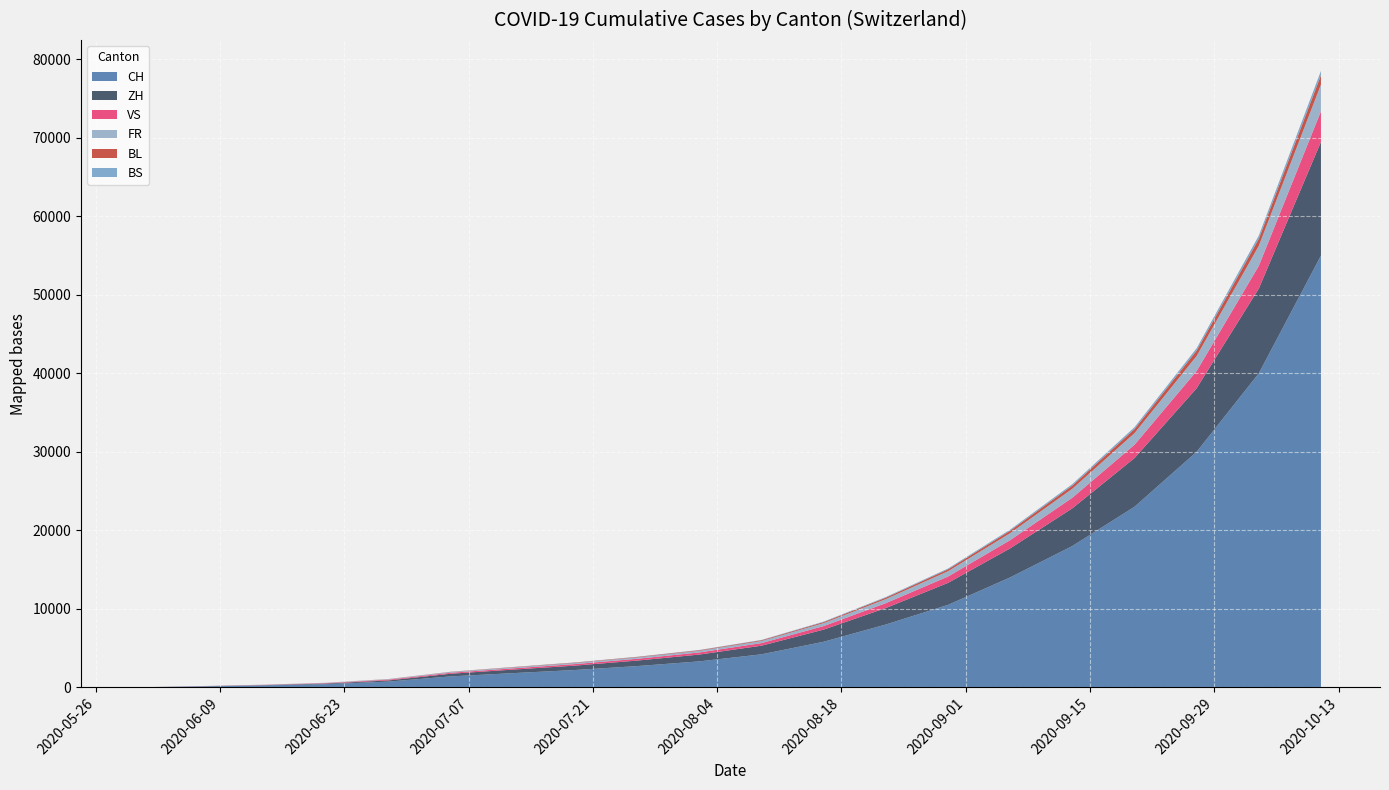

Reading left to right, what are all the values shown in this chart?

CH: 2020-05-31=0	2020-06-07=108	2020-06-14=235	2020-06-21=398	2020-06-28=723	2020-07-05=1388	2020-07-12=1800	2020-07-19=2200	2020-07-26=2700	2020-08-02=3300	2020-08-09=4200	2020-08-16=5800	2020-08-23=8000	2020-08-30=10500	2020-09-06=14000	2020-09-13=18000	2020-09-20=23000	2020-09-27=30000	2020-10-04=40000	2020-10-11=55000
ZH: 2020-05-31=0	2020-06-07=23	2020-06-14=38	2020-06-21=80	2020-06-28=152	2020-07-05=337	2020-07-12=450	2020-07-19=560	2020-07-26=700	2020-08-02=870	2020-08-09=1100	2020-08-16=1550	2020-08-23=2100	2020-08-30=2800	2020-09-06=3700	2020-09-13=4800	2020-09-20=6200	2020-09-27=8100	2020-10-04=10800	2020-10-11=14500
VS: 2020-05-31=0	2020-06-07=10	2020-06-14=28	2020-06-21=53	2020-06-28=97	2020-07-05=124	2020-07-12=160	2020-07-19=195	2020-07-26=230	2020-08-02=270	2020-08-09=330	2020-08-16=450	2020-08-23=620	2020-08-30=810	2020-09-06=1050	2020-09-13=1350	2020-09-20=1700	2020-09-27=2200	2020-10-04=2900	2020-10-11=3900
FR: 2020-05-31=0	2020-06-07=9	2020-06-14=22	2020-06-21=32	2020-06-28=61	2020-07-05=92	2020-07-12=120	2020-07-19=145	2020-07-26=175	2020-08-02=210	2020-08-09=270	2020-08-16=380	2020-08-23=520	2020-08-30=680	2020-09-06=890	2020-09-13=1150	2020-09-20=1480	2020-09-27=1920	2020-10-04=2550	2020-10-11=3400
BL: 2020-05-31=0	2020-06-07=3	2020-06-14=4	2020-06-21=7	2020-06-28=16	2020-07-05=27	2020-07-12=38	2020-07-19=48	2020-07-26=58	2020-08-02=72	2020-08-09=92	2020-08-16=130	2020-08-23=180	2020-08-30=235	2020-09-06=310	2020-09-13=400	2020-09-20=515	2020-09-27=670	2020-10-04=890	2020-10-11=1190
BS: 2020-05-31=0	2020-06-07=4	2020-06-14=5	2020-06-21=7	2020-06-28=7	2020-07-05=12	2020-07-12=17	2020-07-19=22	2020-07-26=27	2020-08-02=33	2020-08-09=43	2020-08-16=60	2020-08-23=83	2020-08-30=109	2020-09-06=143	2020-09-13=185	2020-09-20=238	2020-09-27=310	2020-10-04=413	2020-10-11=552